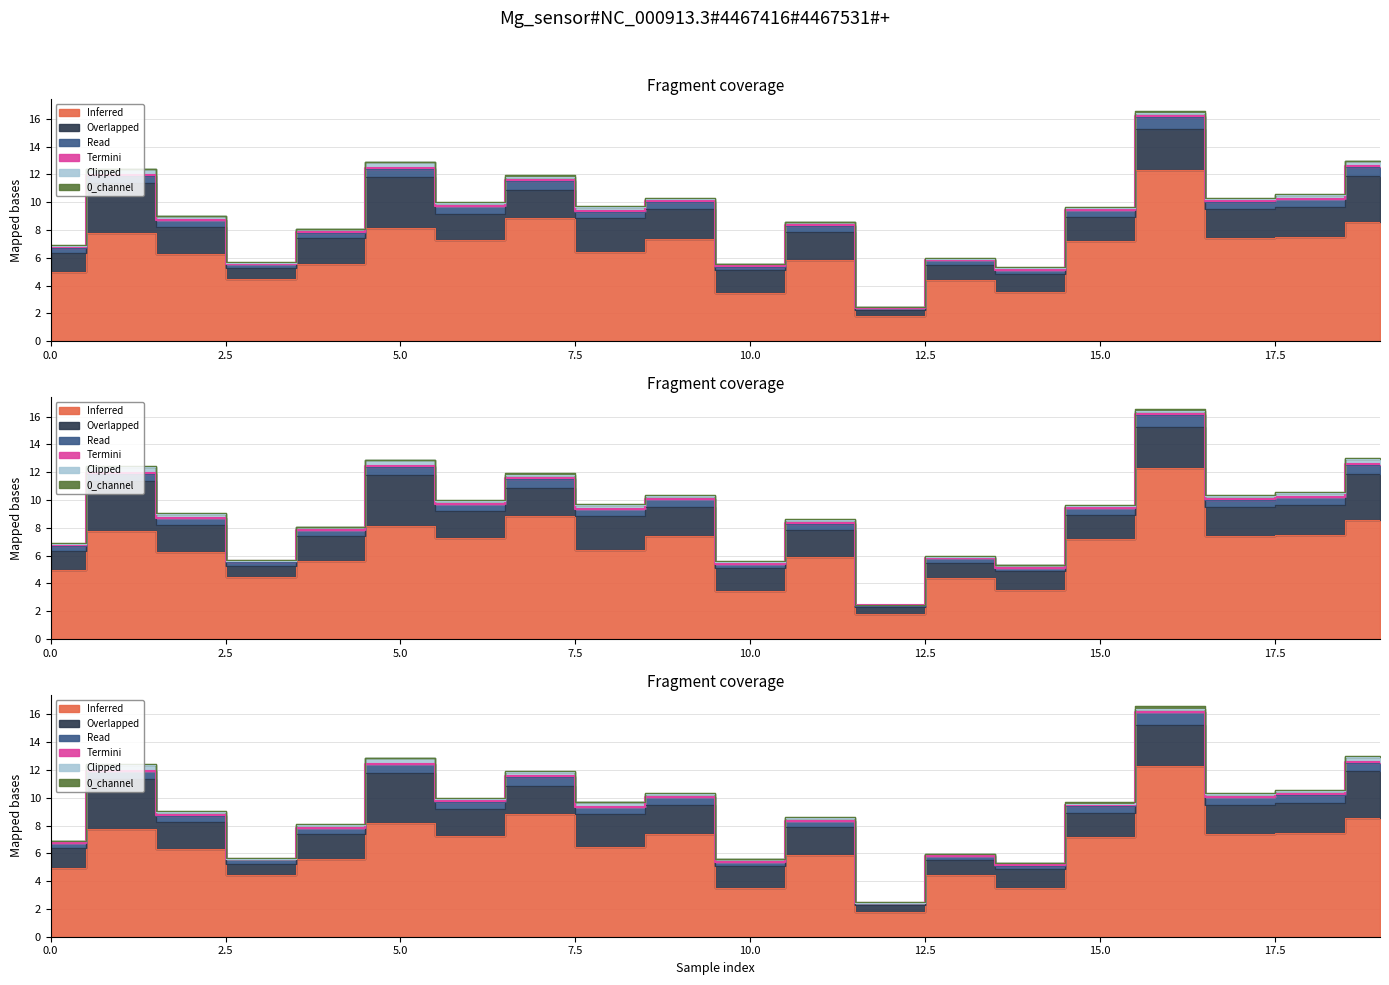

Reading left to right, transcribe all the data shown in this chart.

0_channel: 0=0.1	1=0.0	2=0.1	3=0.1	4=0.0	5=0.0	6=0.1	7=0.1	8=0.0	9=0.1	10=0.0	11=0.0	12=0.0	13=0.1	14=0.0	15=0.1	16=0.2	17=0.1	18=0.1	19=0.1
1_channel: 0=5.0	1=7.8	2=6.3	3=4.5	4=5.6	5=8.2	6=7.3	7=8.8	8=6.4	9=7.4	10=3.5	11=5.9	12=1.8	13=4.4	14=3.5	15=7.2	16=12.3	17=7.4	18=7.5	19=8.6
2_channel: 0=1.4	1=3.6	2=1.9	3=0.8	4=1.8	5=3.7	6=1.9	7=2.0	8=2.4	9=2.1	10=1.6	11=2.0	12=0.5	13=1.1	14=1.3	15=1.7	16=3.0	17=2.1	18=2.2	19=3.3
3_channel: 0=0.0	1=0.1	2=0.0	3=0.0	4=0.0	5=0.1	6=0.0	7=0.0	8=0.0	9=0.0	10=0.0	11=0.0	12=0.0	13=0.0	14=0.0	15=0.0	16=0.1	17=0.0	18=0.0	19=0.1
4_channel: 0=0.4	1=0.5	2=0.5	3=0.3	4=0.4	5=0.6	6=0.5	7=0.7	8=0.5	9=0.5	10=0.2	11=0.4	12=0.1	13=0.3	14=0.3	15=0.5	16=0.9	17=0.5	18=0.6	19=0.6
8_channel: 0=0.1	1=0.4	2=0.2	3=0.0	4=0.2	5=0.4	6=0.2	7=0.3	8=0.3	9=0.2	10=0.2	11=0.2	12=0.0	13=0.1	14=0.2	15=0.1	16=0.2	17=0.2	18=0.3	19=0.4